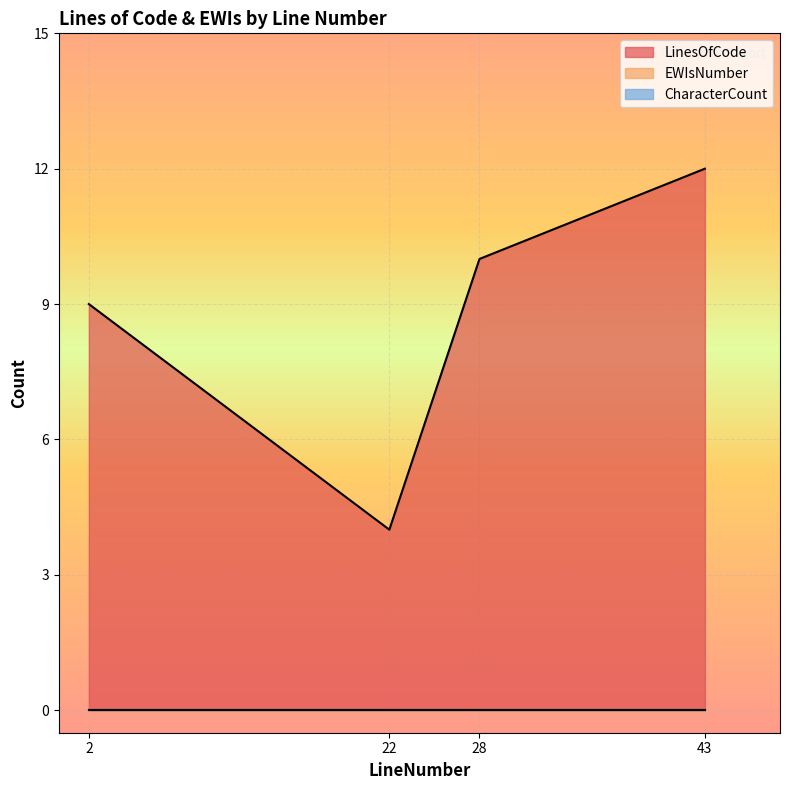

Reading left to right, extract all data points from this chart.

LinesOfCode: 2=9	22=4	28=10	43=12
EWIsNumber: 2=0	22=0	28=0	43=0
CharacterCount: 2=0	22=0	28=0	43=0